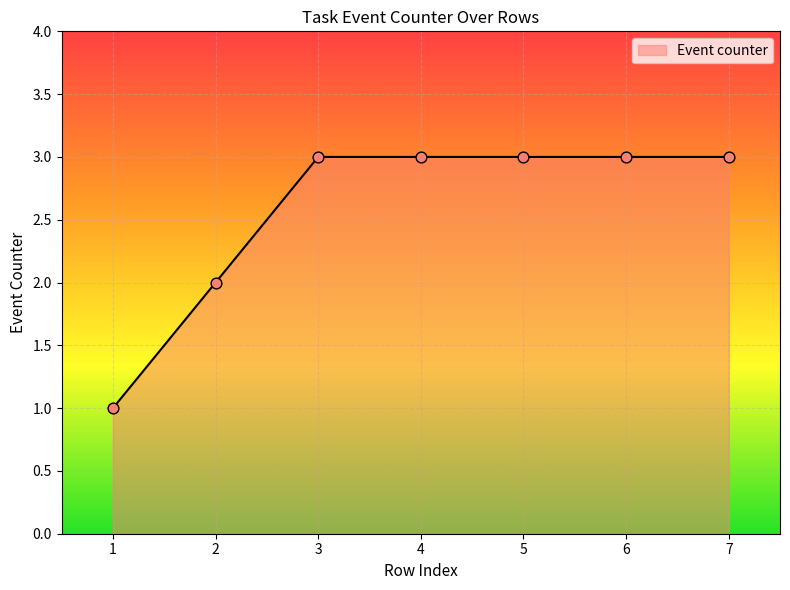

What is the change in value from 2 to 6?

+1